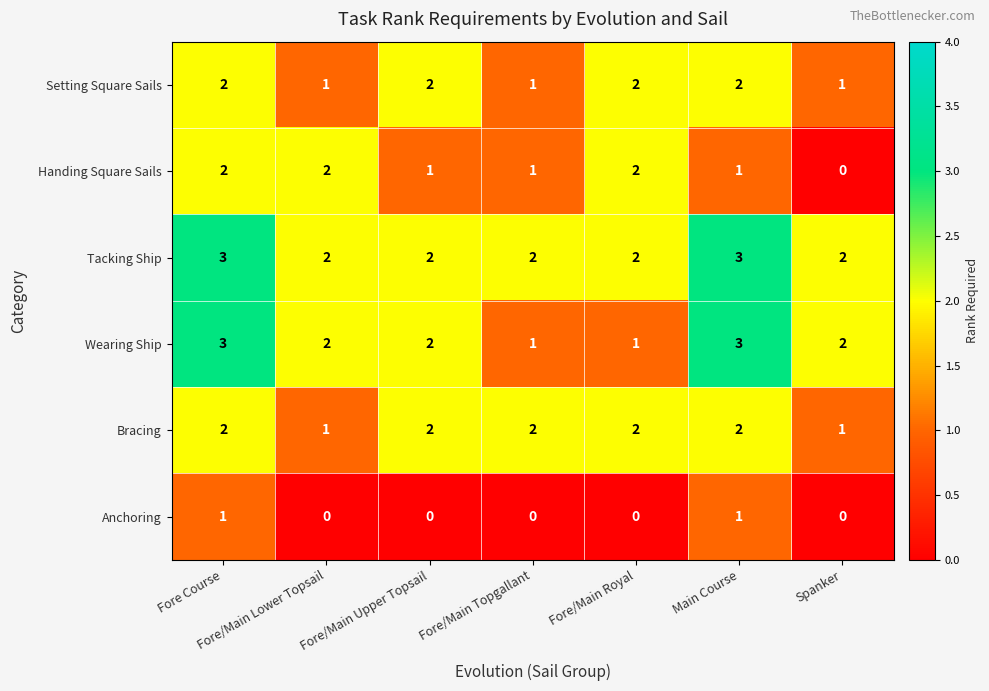

True or false: Bracing has a value of 3 at Main Course.

False